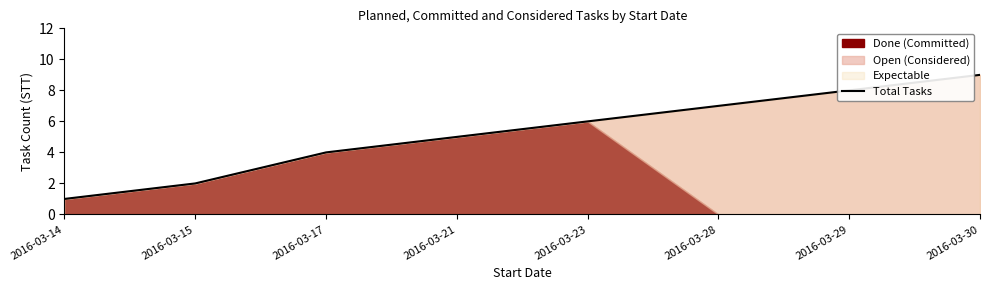

Rank the categories by value from highest to lowest.

2016-03-30, 2016-03-29, 2016-03-28, 2016-03-23, 2016-03-21, 2016-03-17, 2016-03-15, 2016-03-14